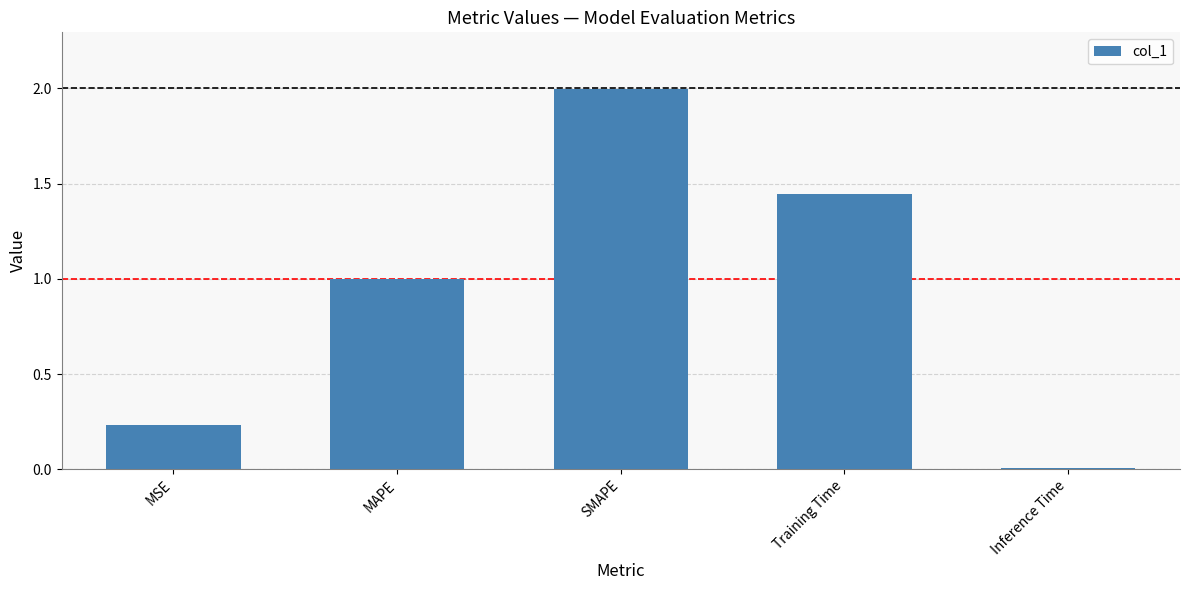

List the labels in order of value, smallest first.

Inference Time, MSE, MAPE, Training Time, SMAPE